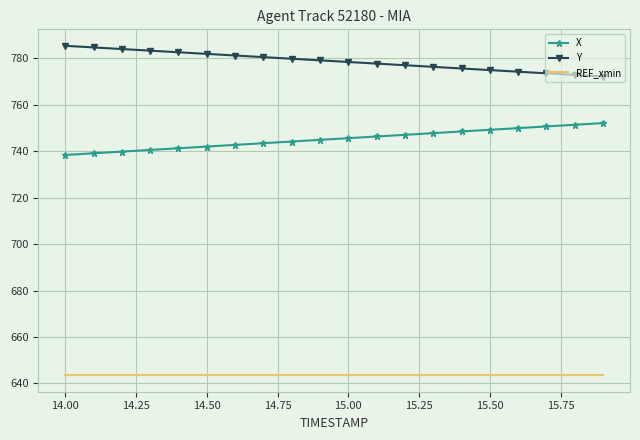

True or false: X and REF_xmin intersect in this chart.

False